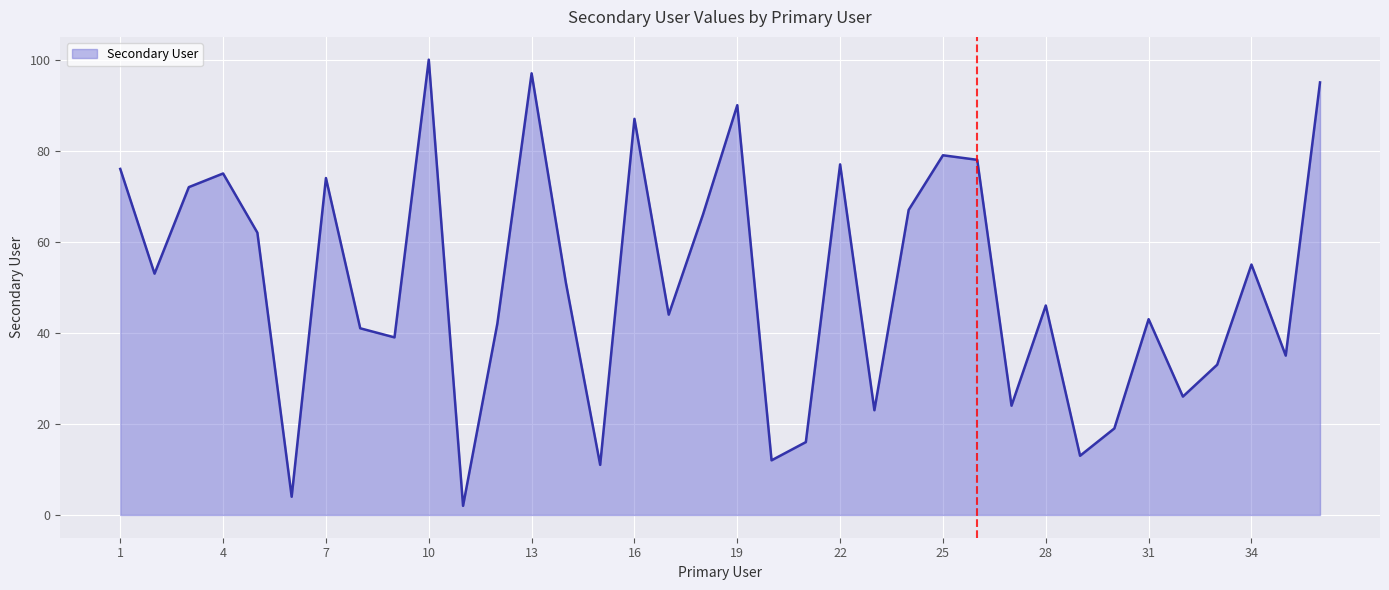

What is the greatest value displayed?

100